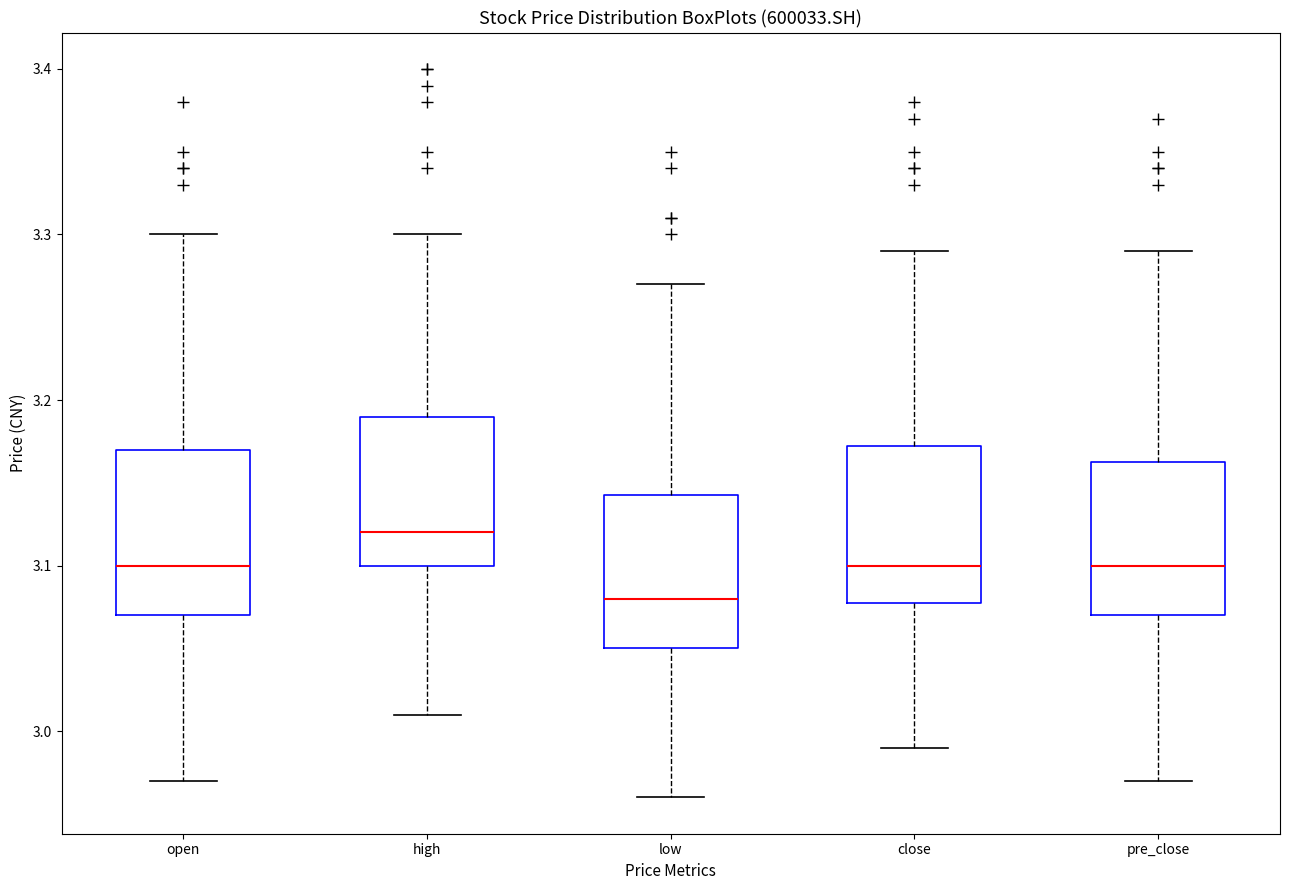

Which box's median line is the highest?

high